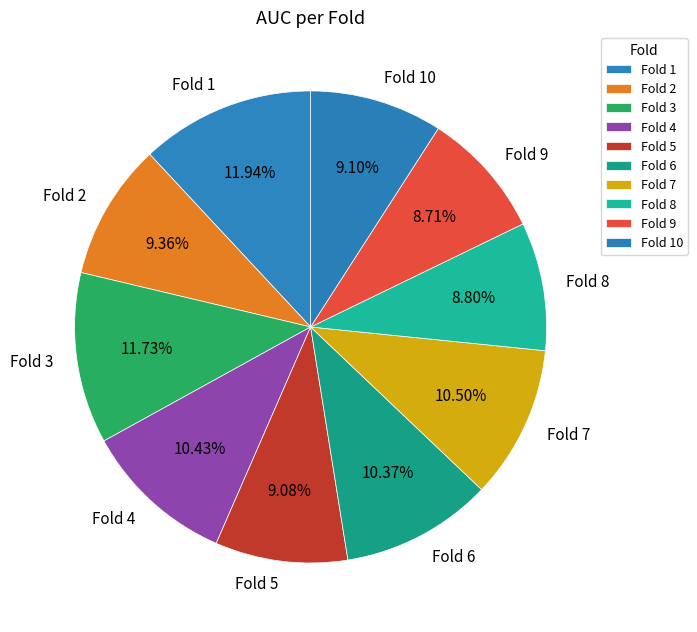

How many segments does this pie chart have?

10